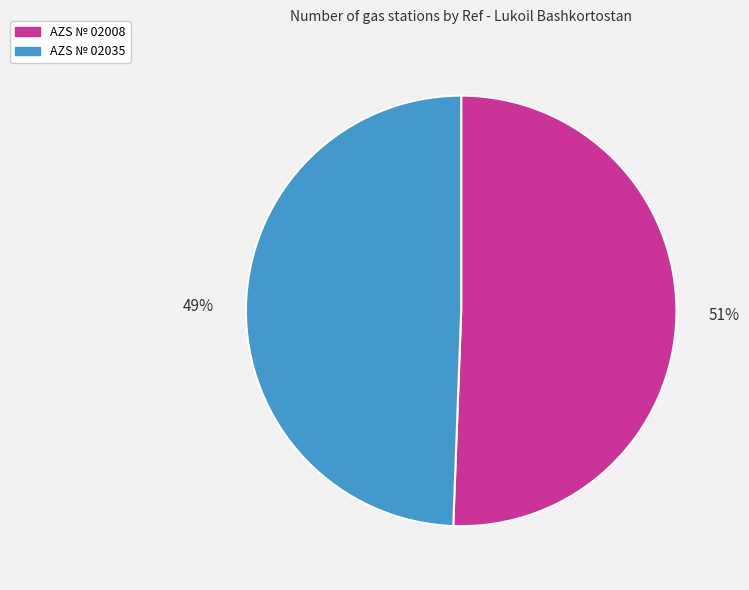

How many slices are in this pie chart?

2